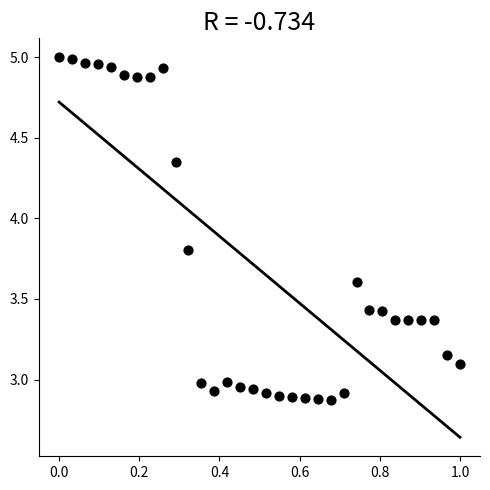

What is the range of X values (max minus min)?

1.0